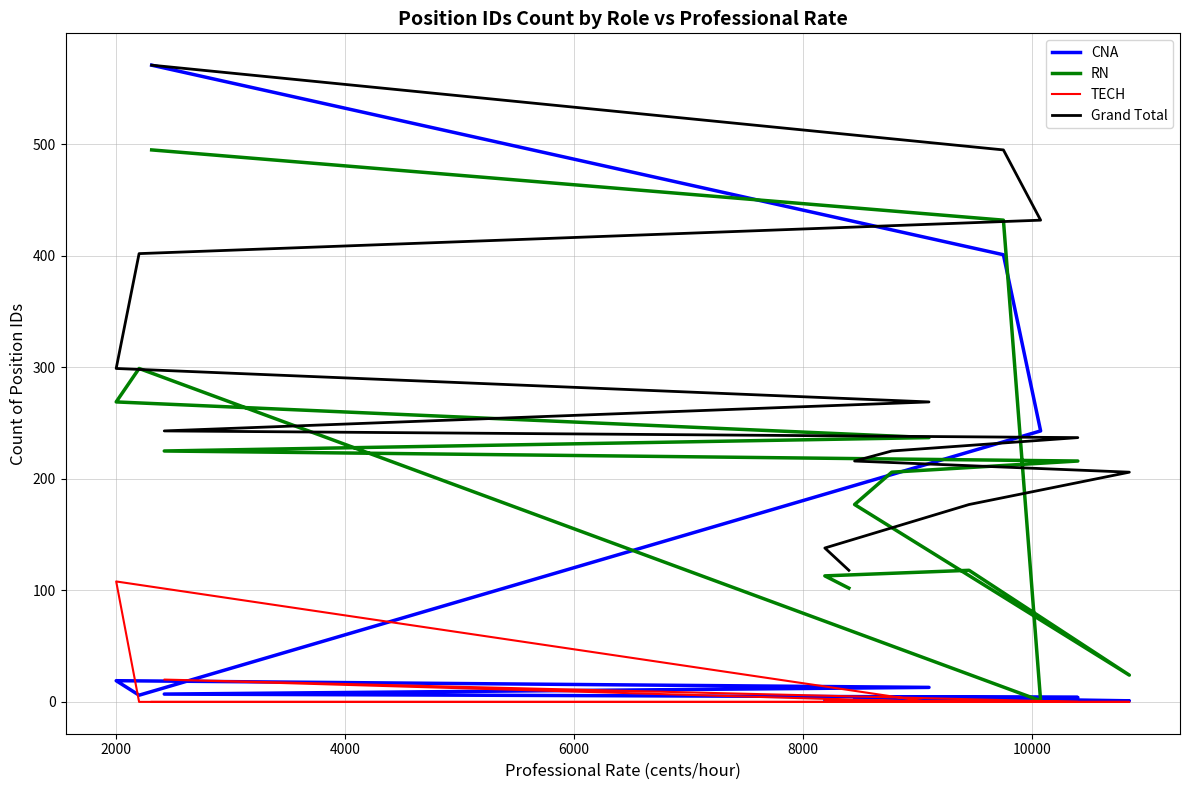

What is the difference between the second highest and minimum values in the TECH series?

20